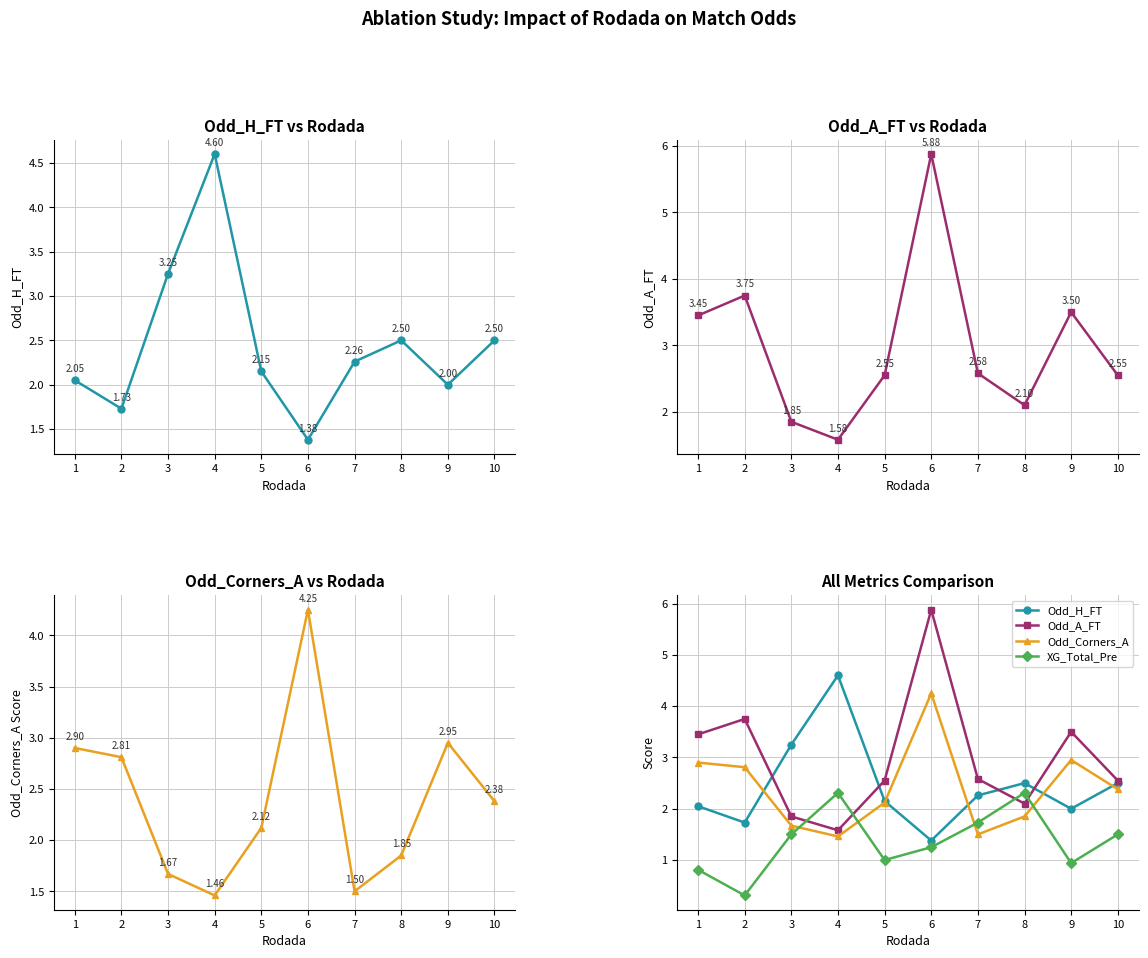

Where do Odd_H_FT and Odd_A_FT first cross each other?

2 and 3